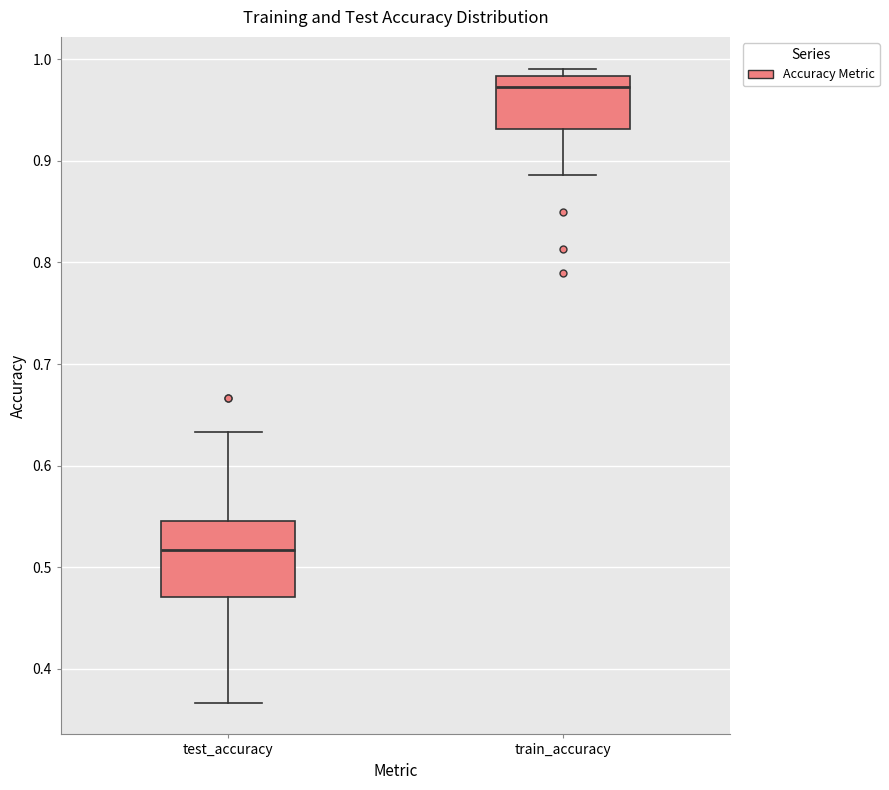

Reading left to right, transcribe this box plot: for each box, give where its median line is, the range the box spans, and where its two whiskers end, as read against the y-axis. The values are not printed on the chart, so give them approximately, as read against the axis.

test_accuracy: median 0.52, box 0.47 to 0.55, whiskers 0.37 to 0.63
train_accuracy: median 0.97, box 0.93 to 0.98, whiskers 0.89 to 0.99